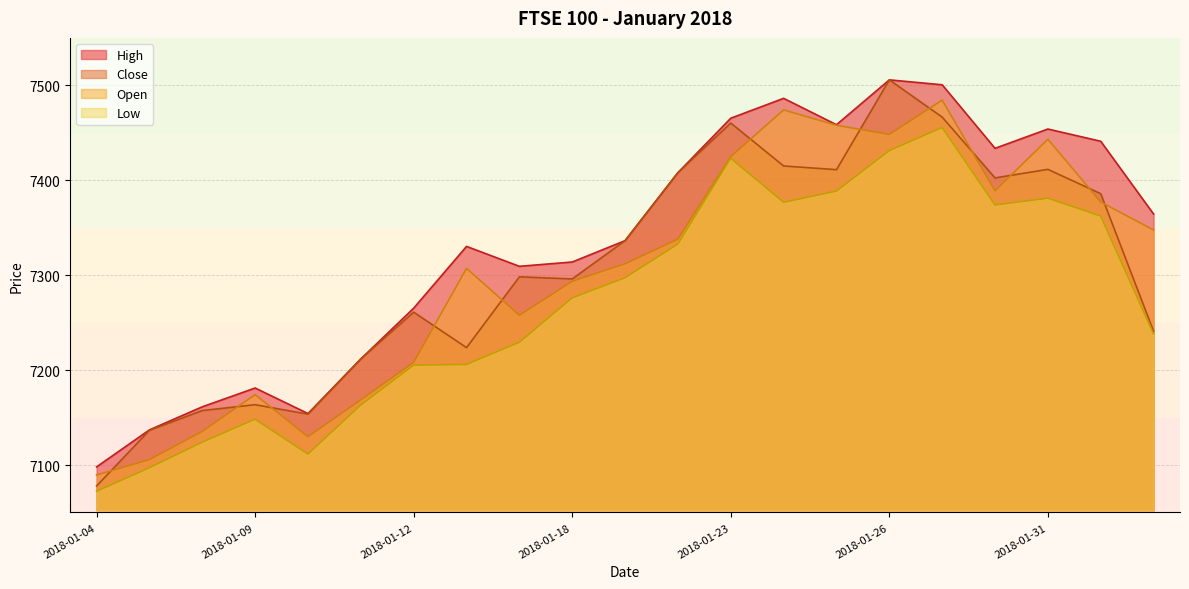

What is the total value across all series at 2018-02-02?

29191.2